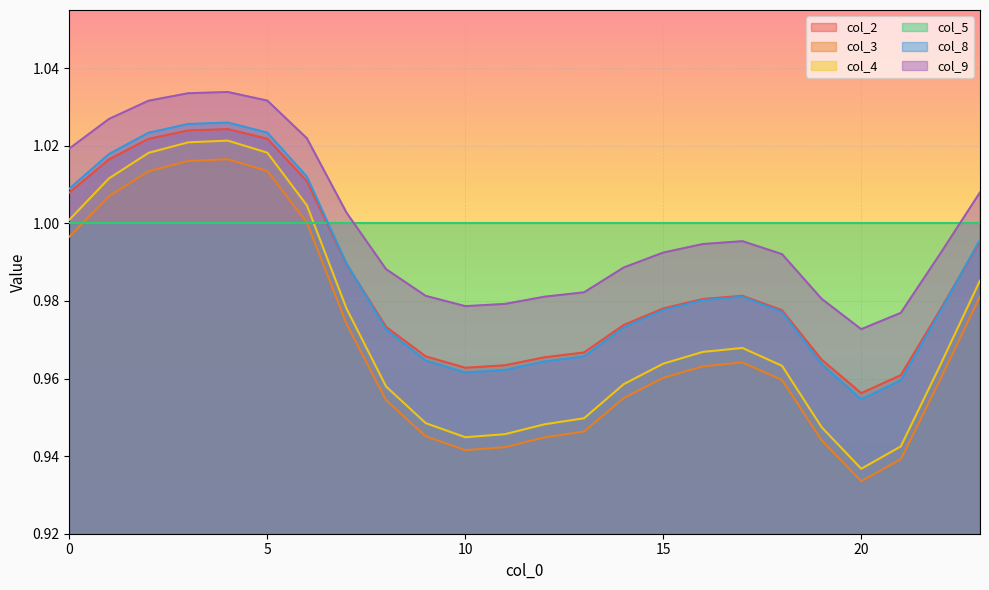

At which category does col_4 reach its first local peak?

4